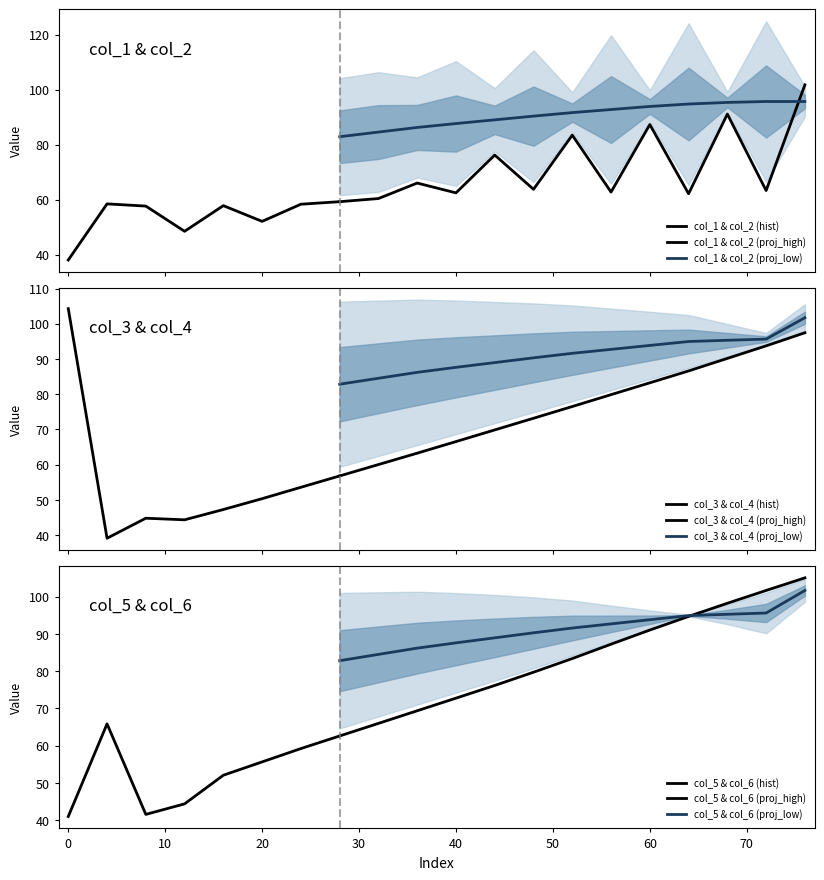

Between 0 and 68, which series saw the biggest shift?

col_5